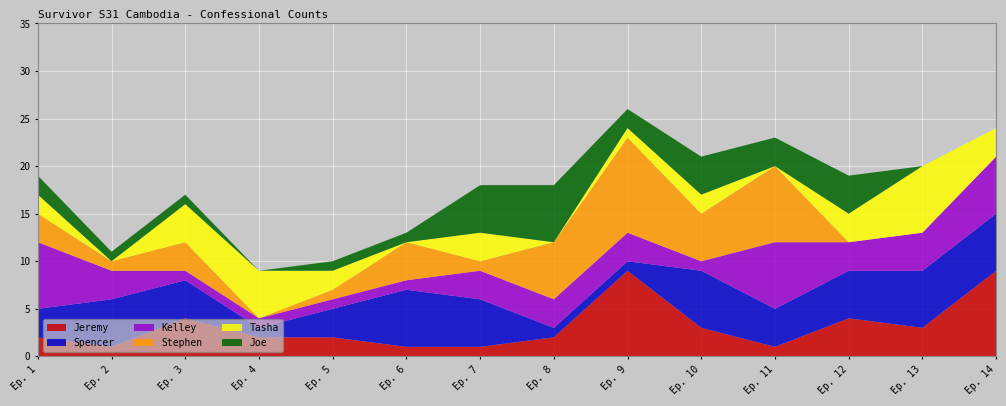

Reading left to right, extract all data points from this chart.

Jeremy: 2	1	4	2	2	1	1	2	9	3	1	4	3	9
Spencer: 3	5	4	1	3	6	5	1	1	6	4	5	6	6
Kelley: 7	3	1	1	1	1	3	3	3	1	7	3	4	6
Stephen: 3	1	3	0	1	4	1	6	10	5	8	0	0	0
Tasha: 2	0	4	5	2	0	3	0	1	2	0	3	7	3
Joe: 2	1	1	0	1	1	5	6	2	4	3	4	0	0